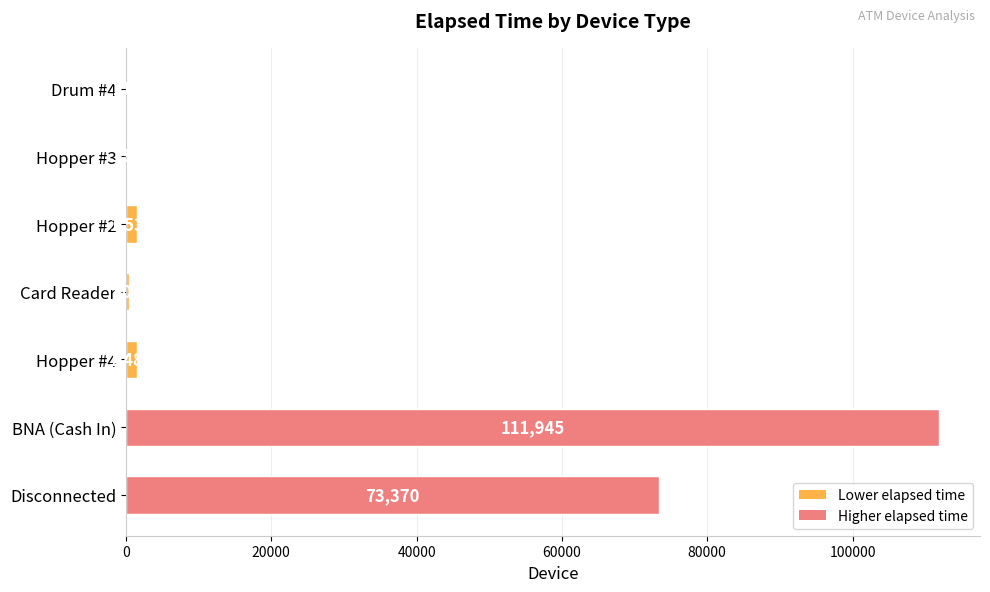

Count the number of data series in this chart.

1